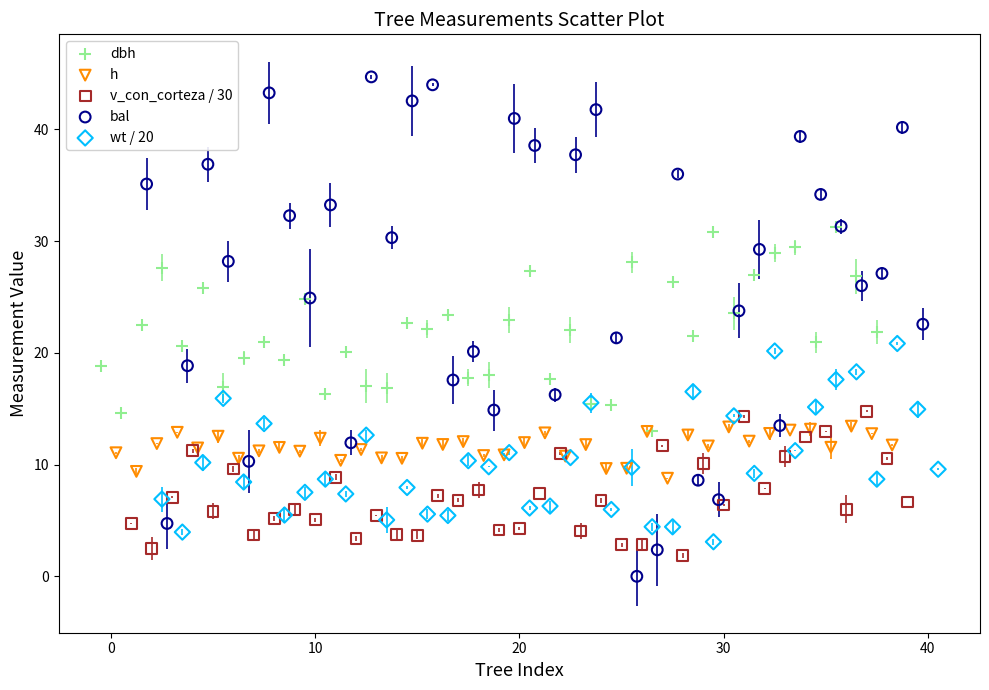

What are all the series names shown in the legend?

dbh, h, v_con_corteza / 30, bal, wt / 20